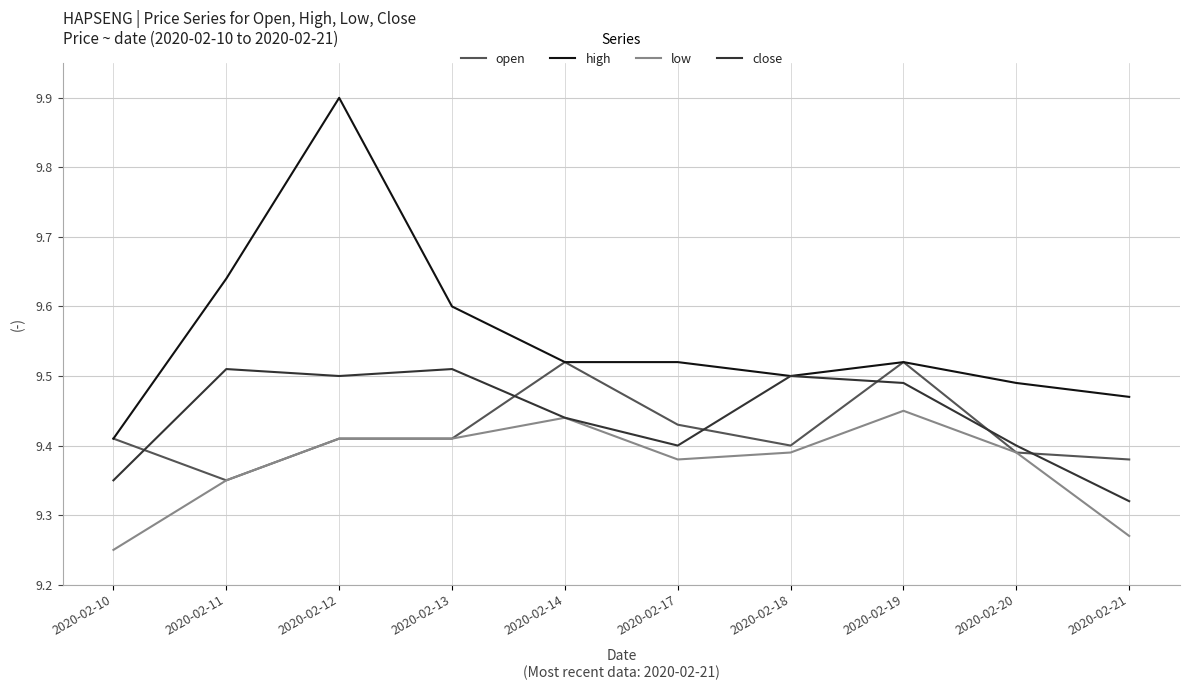

Is it true that close equals 12.3 at 2020-02-14?

False